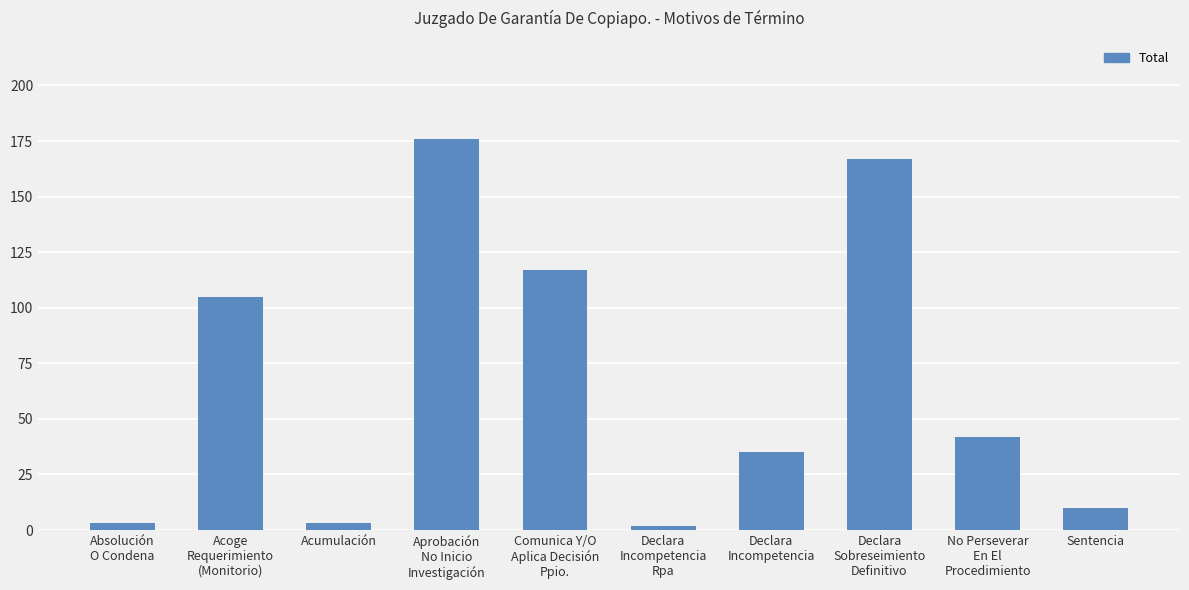

What is the label of the 3rd bar from the left?

Acumulación